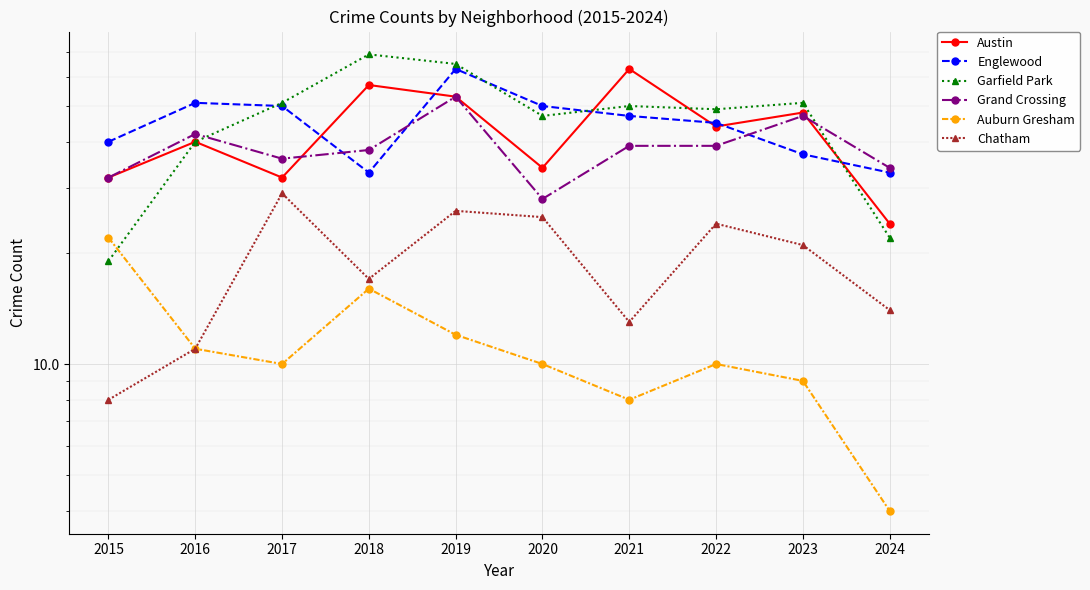

At 2020, list the series in order from smallest to largest.

Auburn Gresham, Chatham, Grand Crossing, Austin, Garfield Park, Englewood